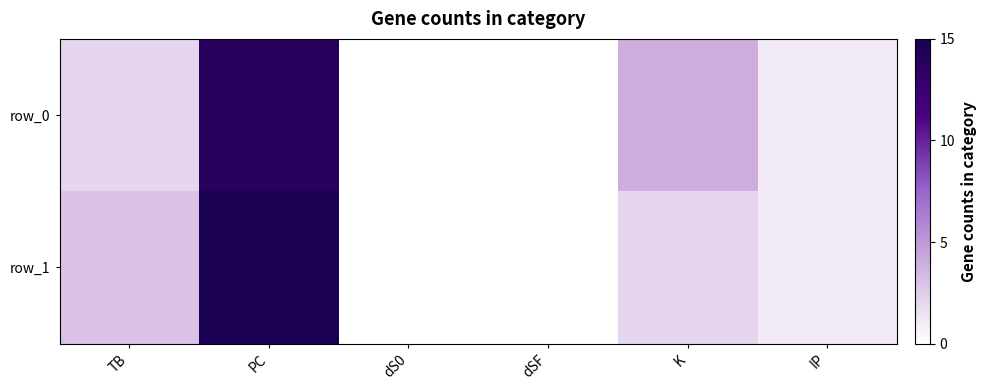

What is the difference between the second highest and second lowest values in the row_0 series?

4